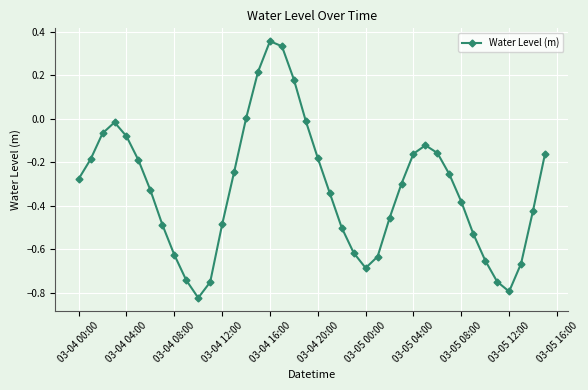

Count the number of data series in this chart.

1